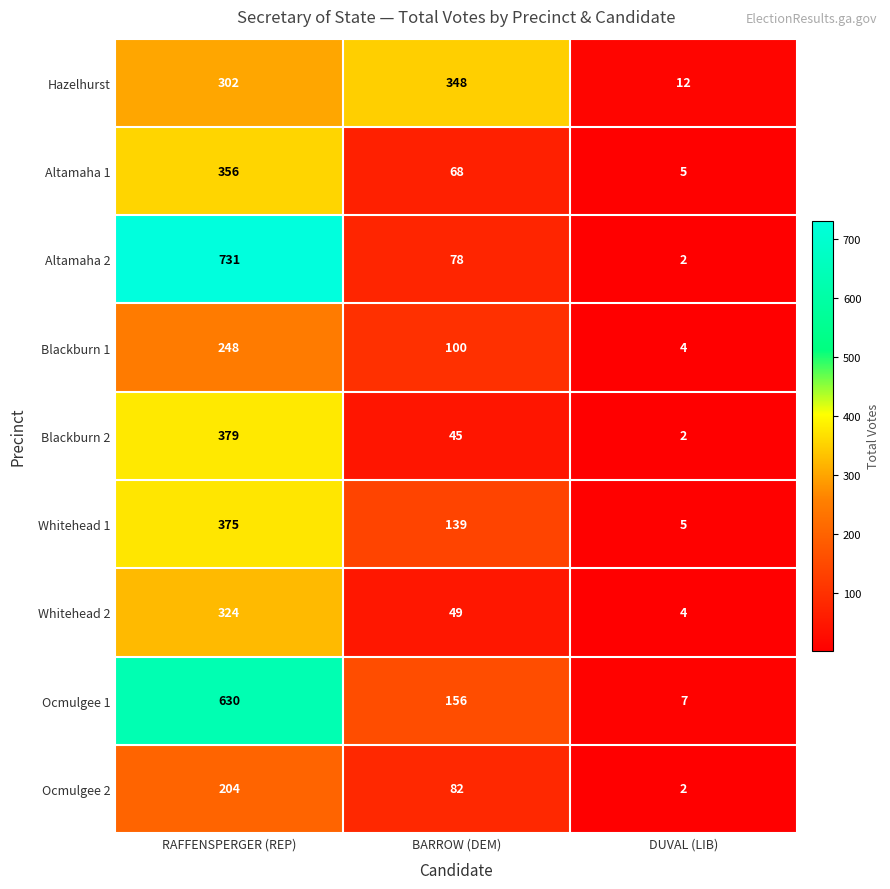

What is the spread (max minus min) of values at DUVAL (LIB)?

10